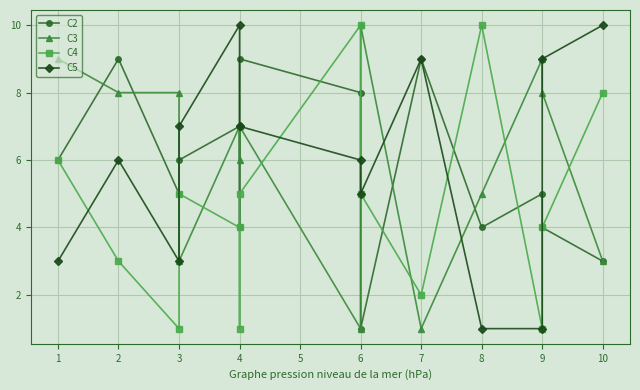

What is the value of the C2 point at the 2nd from the left?

9